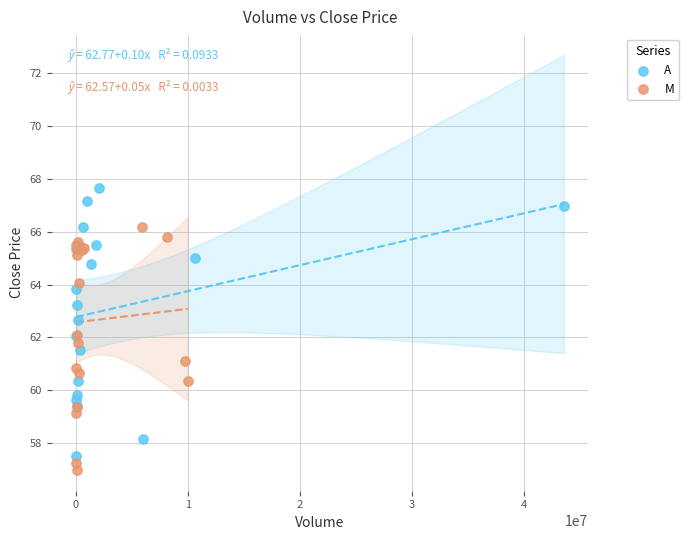

Which series reaches the maximum Y coordinate?

A